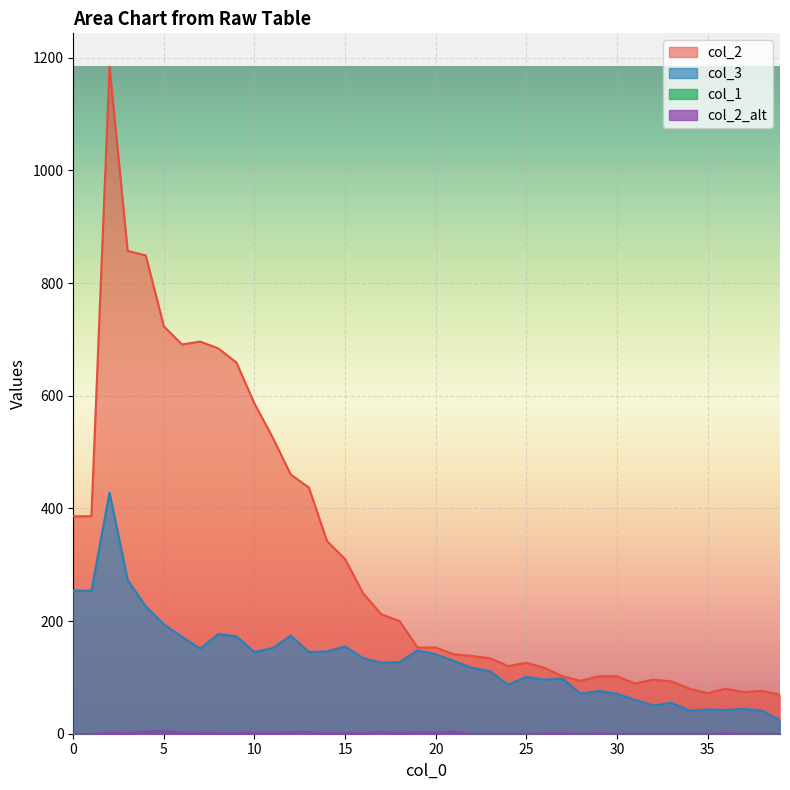

The value of col_1 at 3 is 1. True or false?

False